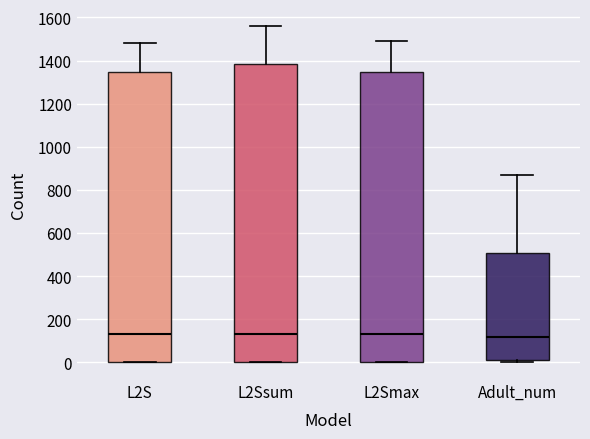

Where does the median line of the box for L2Smax sit on the y-axis? The values are not printed on the chart, so give them approximately, as read against the axis.

140